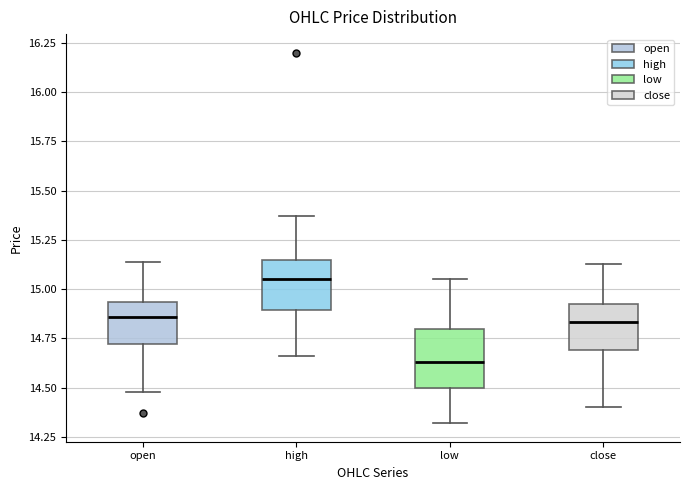

Reading left to right, transcribe this box plot: for each box, give where its median line is, the range the box spans, and where its two whiskers end, as read against the y-axis. The values are not printed on the chart, so give them approximately, as read against the axis.

open: median 14.85, box 14.70 to 14.95, whiskers 14.50 to 15.15
high: median 15.05, box 14.90 to 15.15, whiskers 14.65 to 15.35
low: median 14.65, box 14.50 to 14.80, whiskers 14.30 to 15.05
close: median 14.85, box 14.70 to 14.90, whiskers 14.40 to 15.15